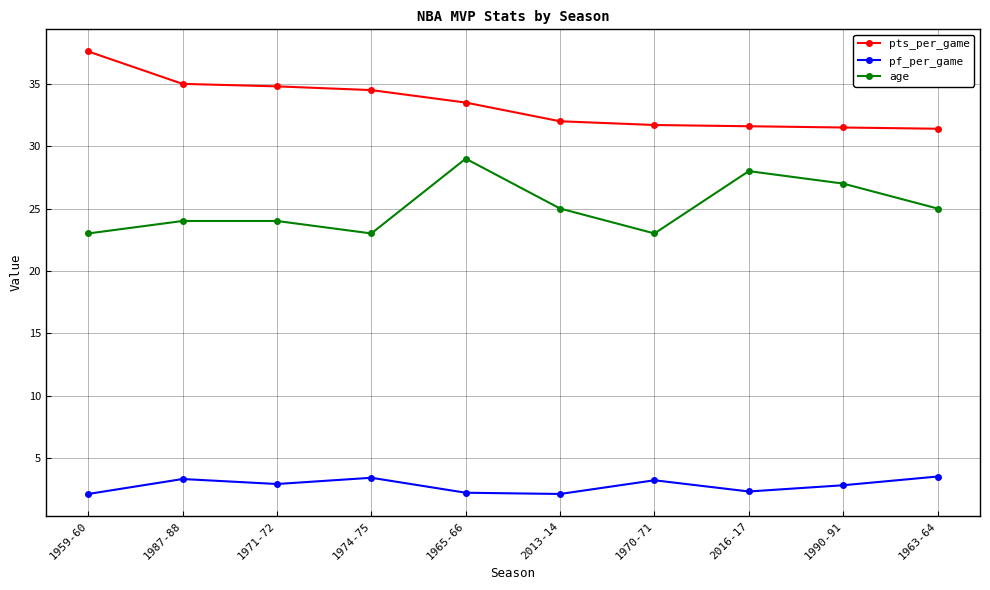

List the series in order of their peak value, highest first.

pts_per_game, age, pf_per_game